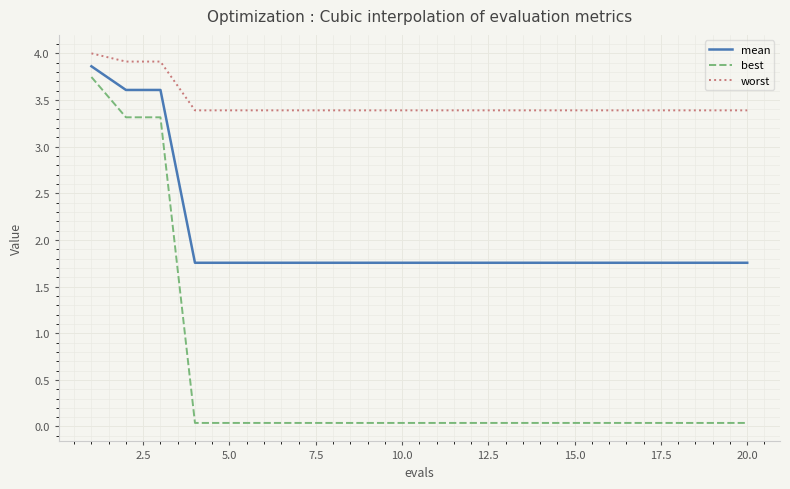

Which series has the largest total across all categories?

worst